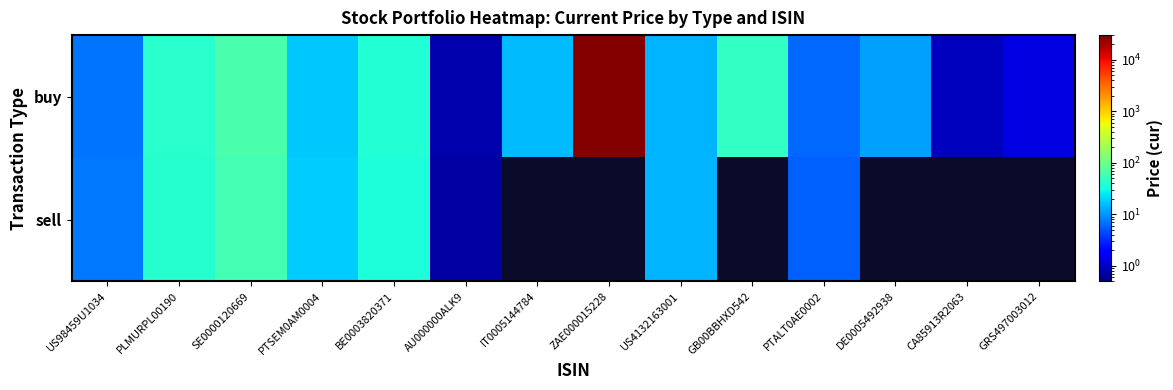

Between PTALT0AE0002 and SE0000120669, which is larger?

SE0000120669